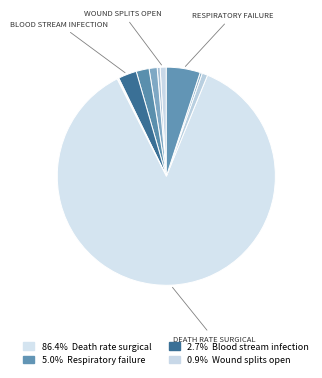

Which category has the biggest portion of the pie?

Death rate surgical